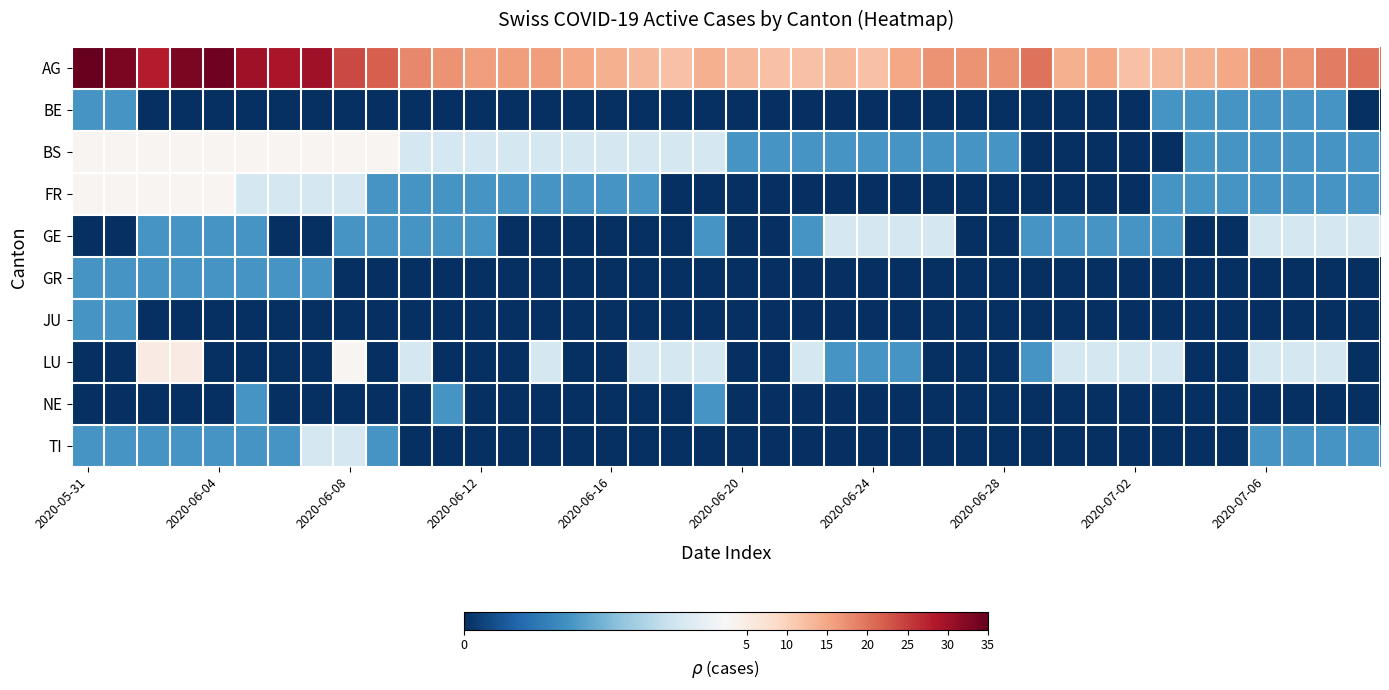

Which series has the largest range (max minus min)?

AG